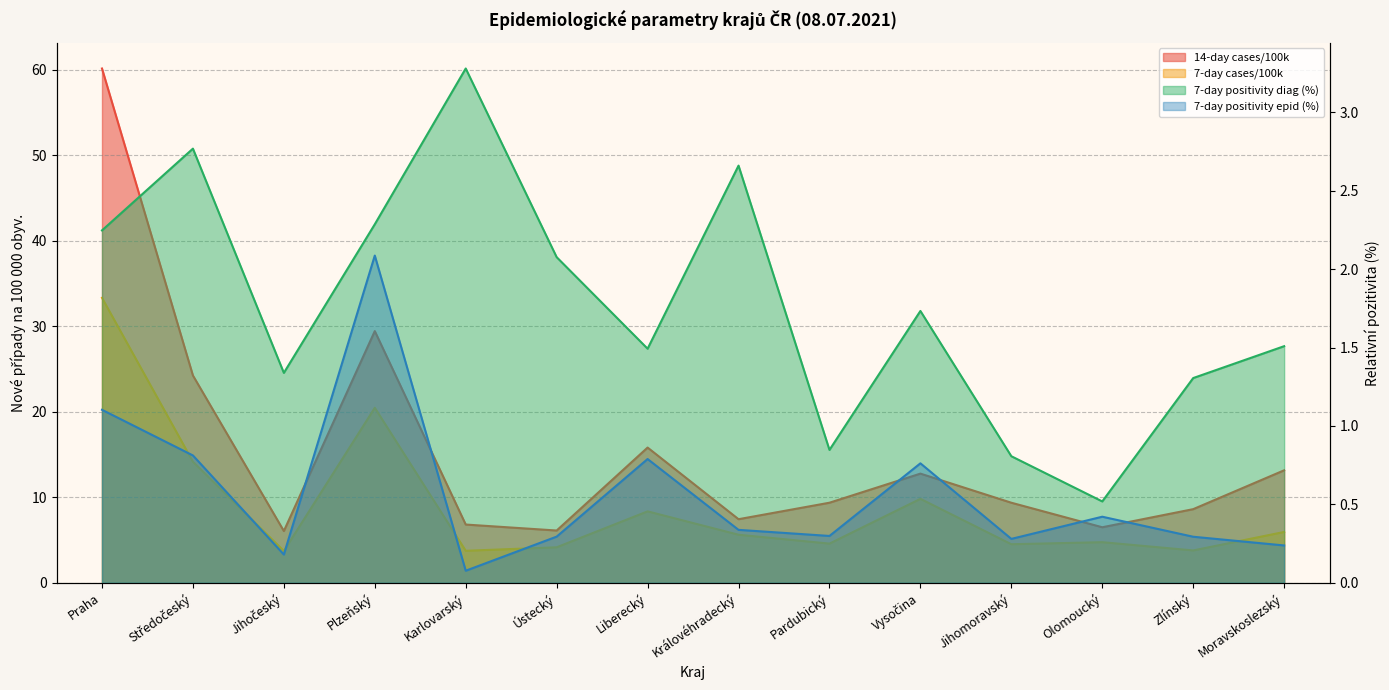

True or false: 7-day positivity diag (%) has a value of 3.0 at Ústecký.

False